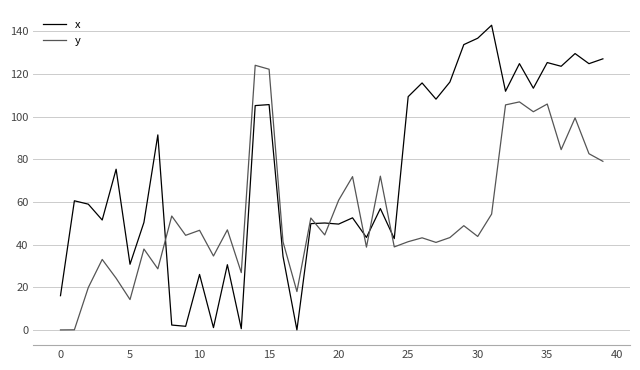

What is the difference between the maximum and minimum values in the x series?

142.9